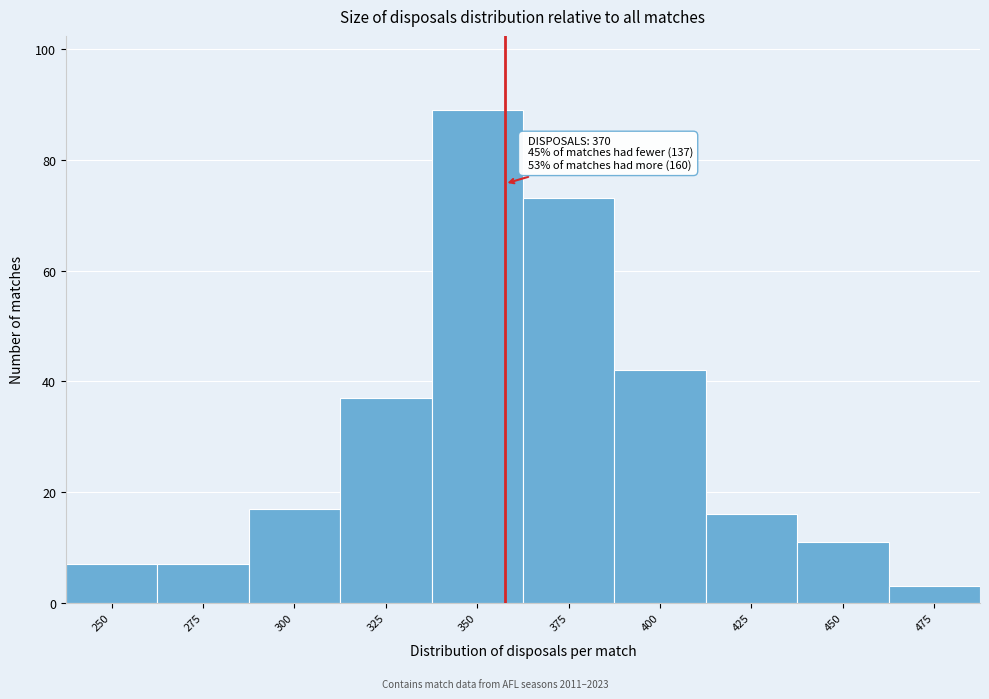

Reading right to left, what are all the values shown in this chart?

3	11	16	42	73	89	37	17	7	7